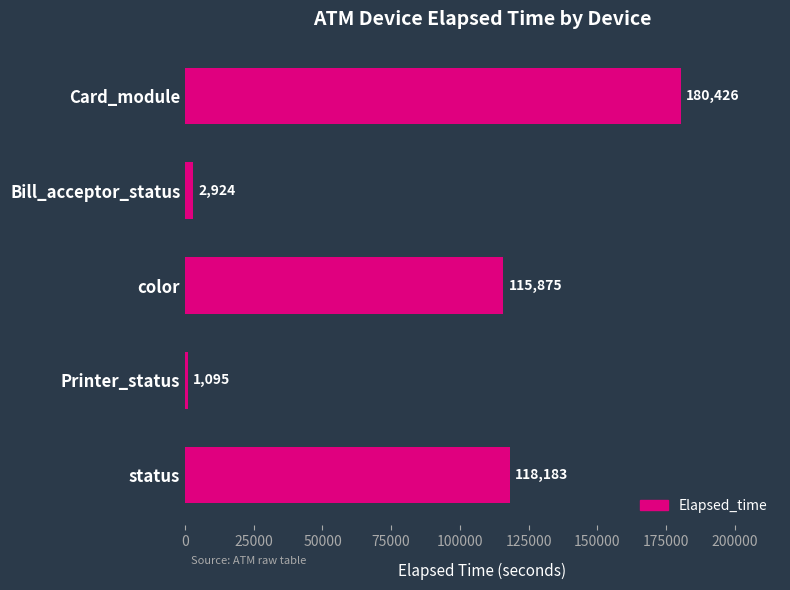

What is the greatest value displayed?

180426